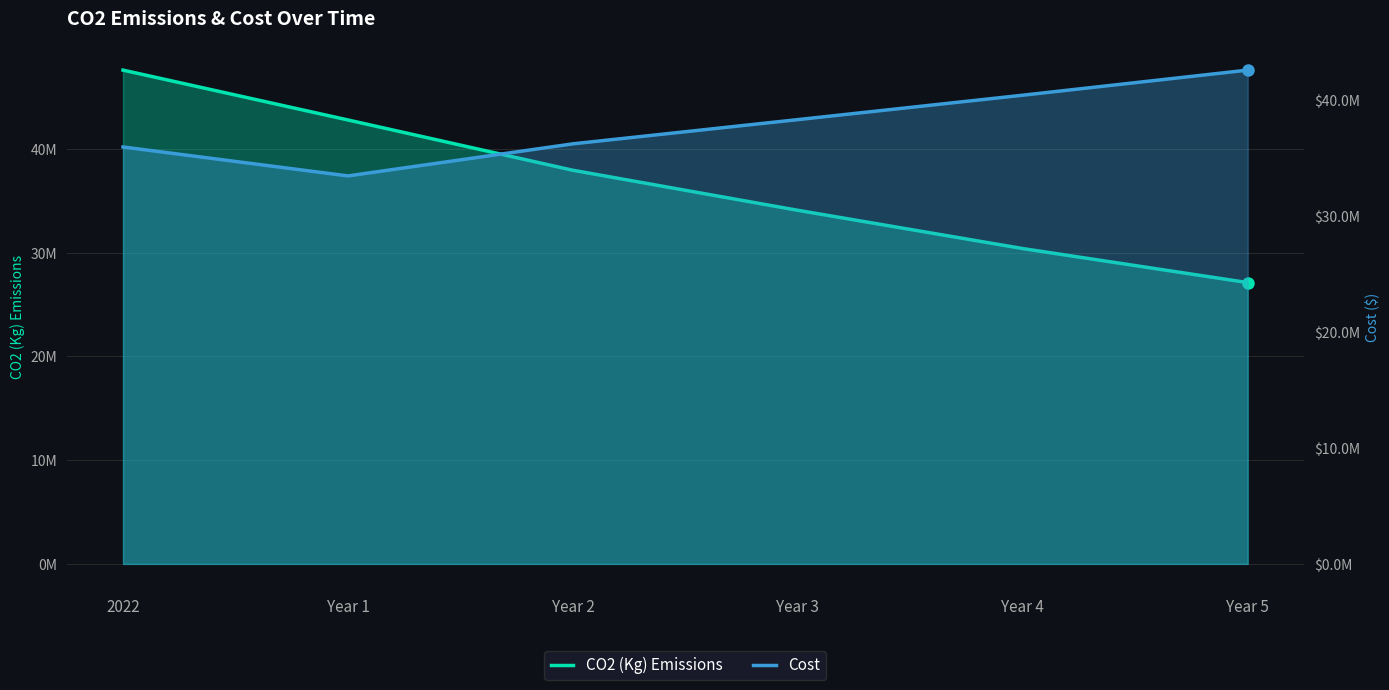

True or false: Cost and CO2 (Kg) Emissions intersect in this chart.

True